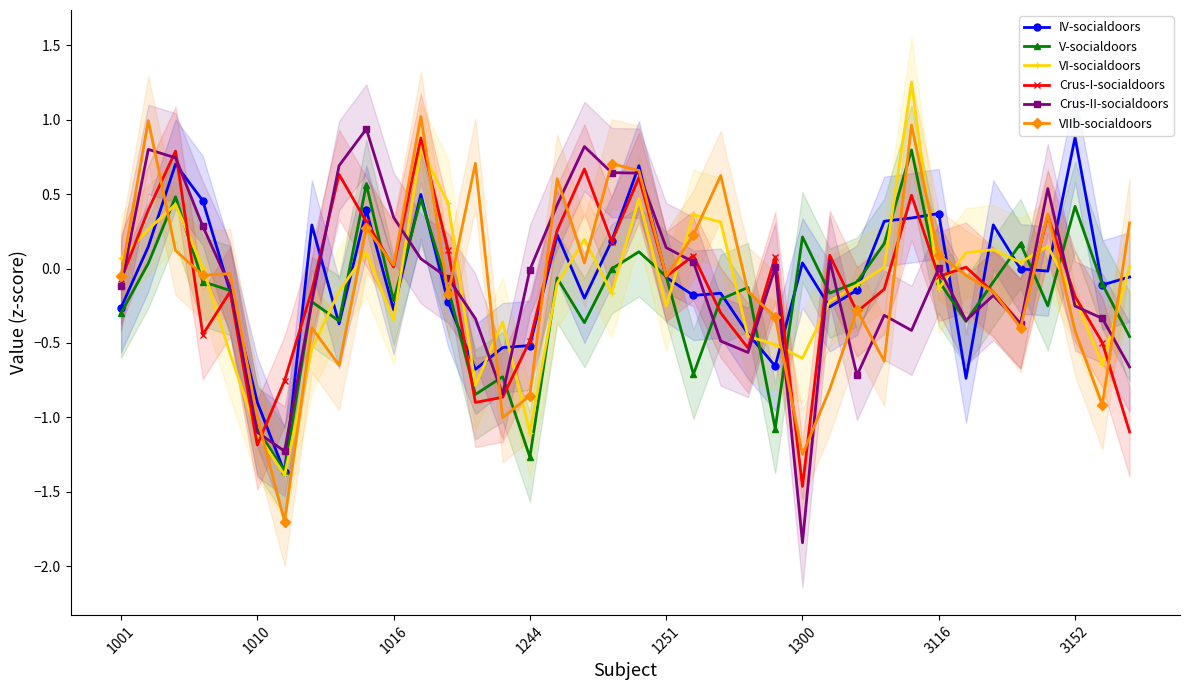

The value of VI-socialdoors at 18 is -0.0. True or false?

False